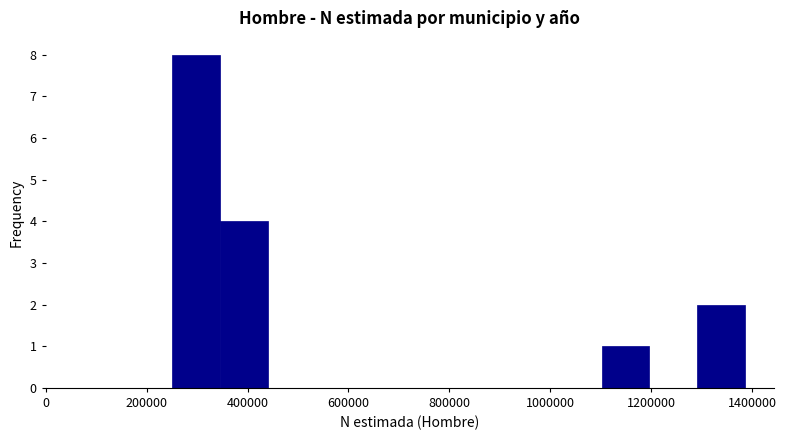

What is the height of the bar covering 1100000 to 1200000 on the x-axis? Neither the bar edges nor the heights are printed on the chart, so give them approximately, as read against the axes.

1